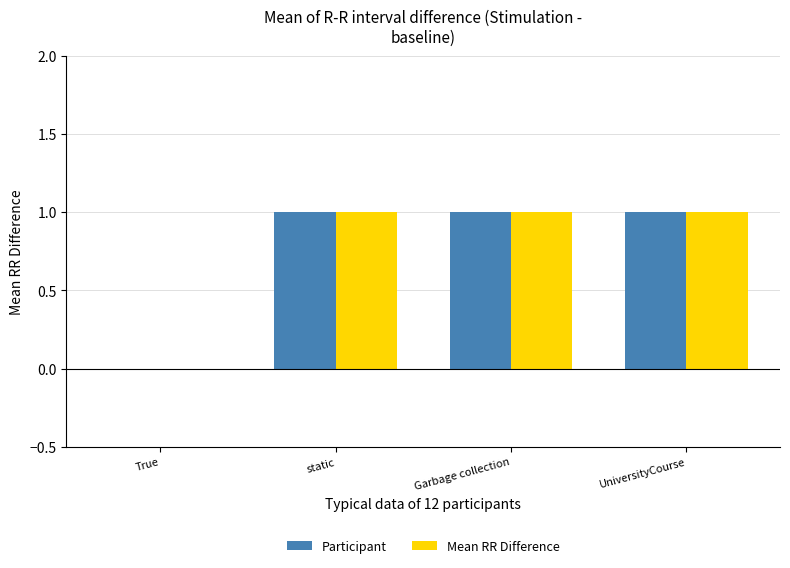

Reading left to right, transcribe all the data shown in this chart.

Participant: 0	1	1	1
Mean RR Difference: 0	1	1	1